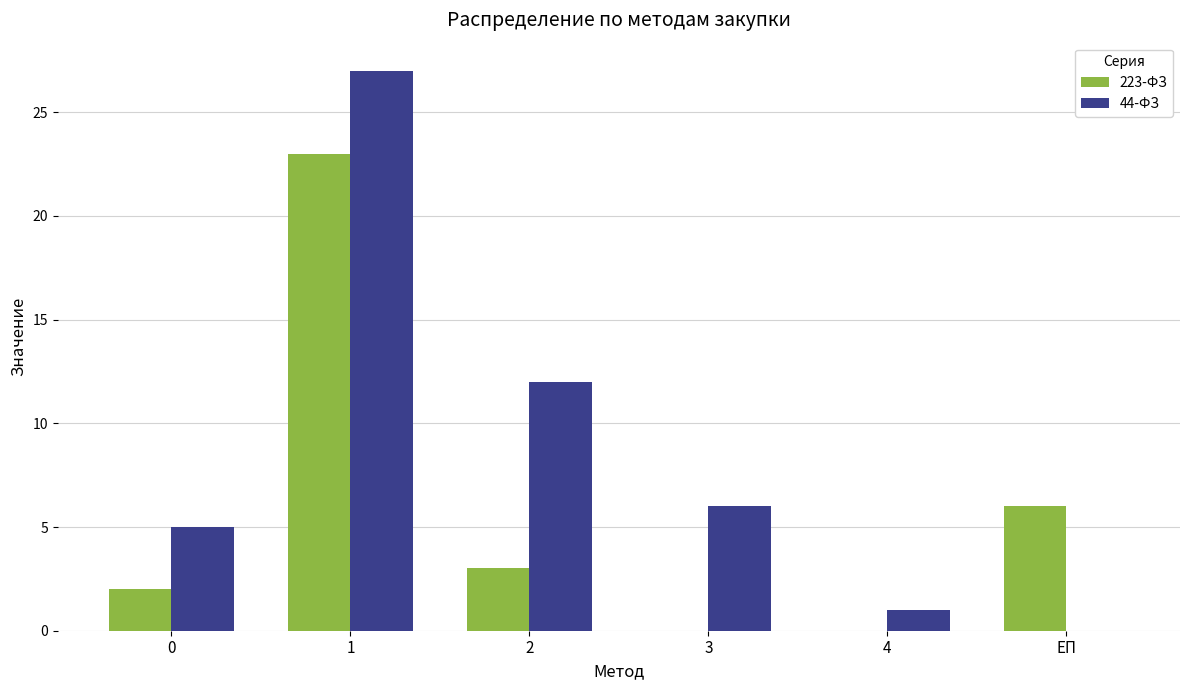

How many values in 44-ФЗ are above zero?

5